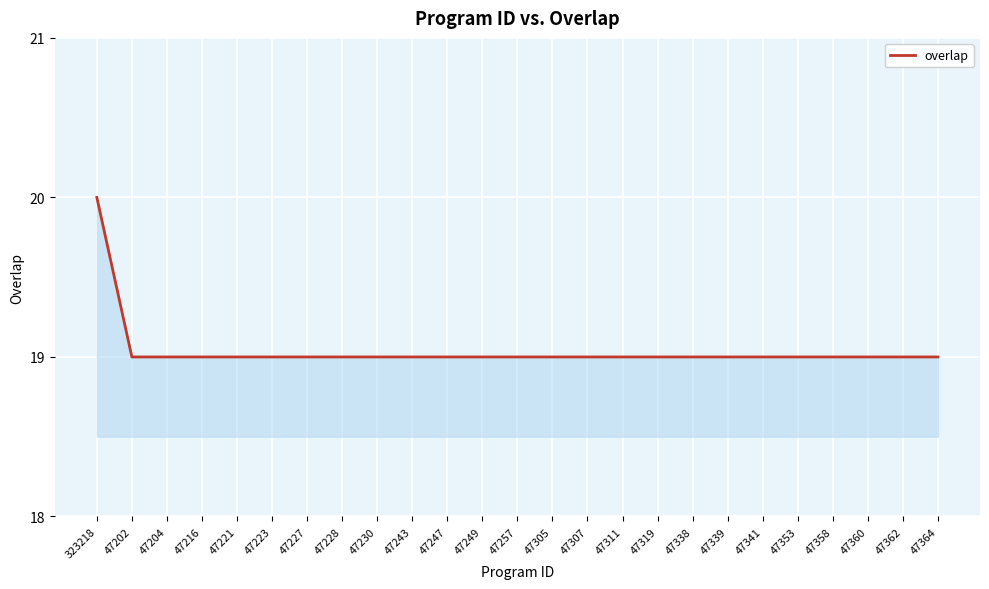

Which category has the highest value across all series?

323218